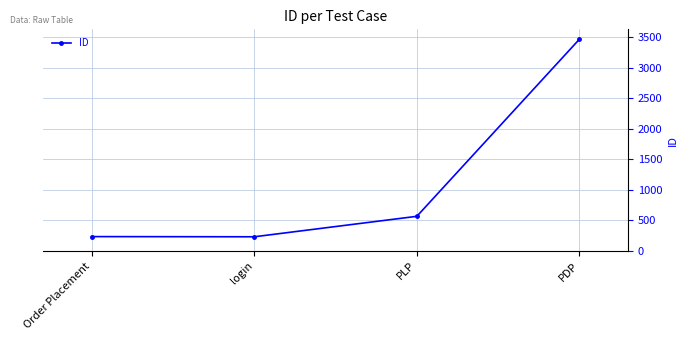

What is the value of the 4th point from the left?

3465